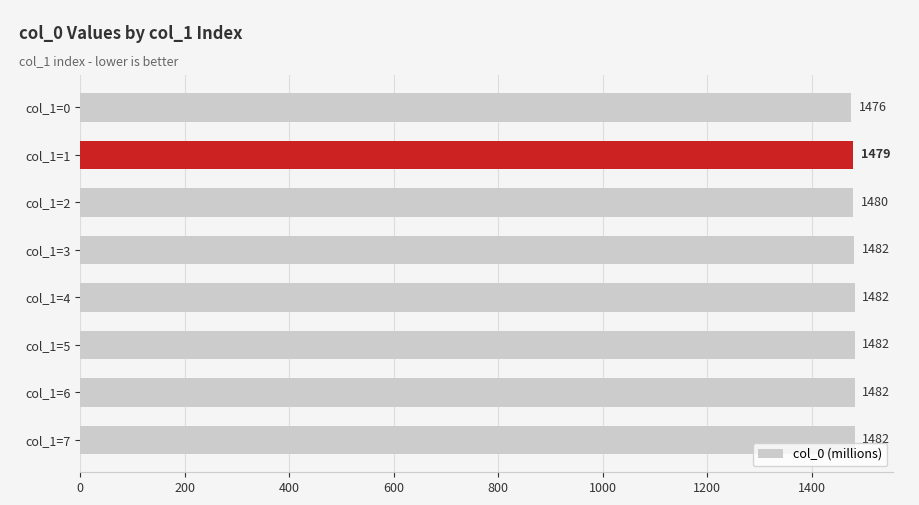

What is the value of the 3rd bar from the top?

1480.0